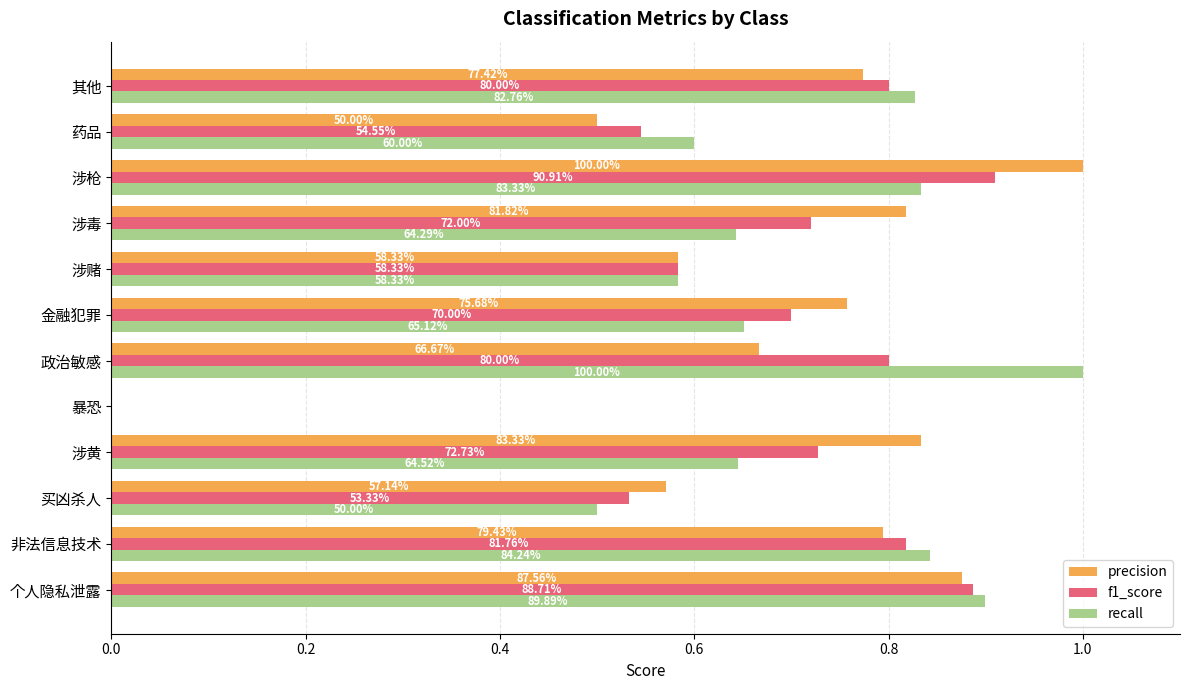

What are all the series names shown in the legend?

precision, f1_score, recall